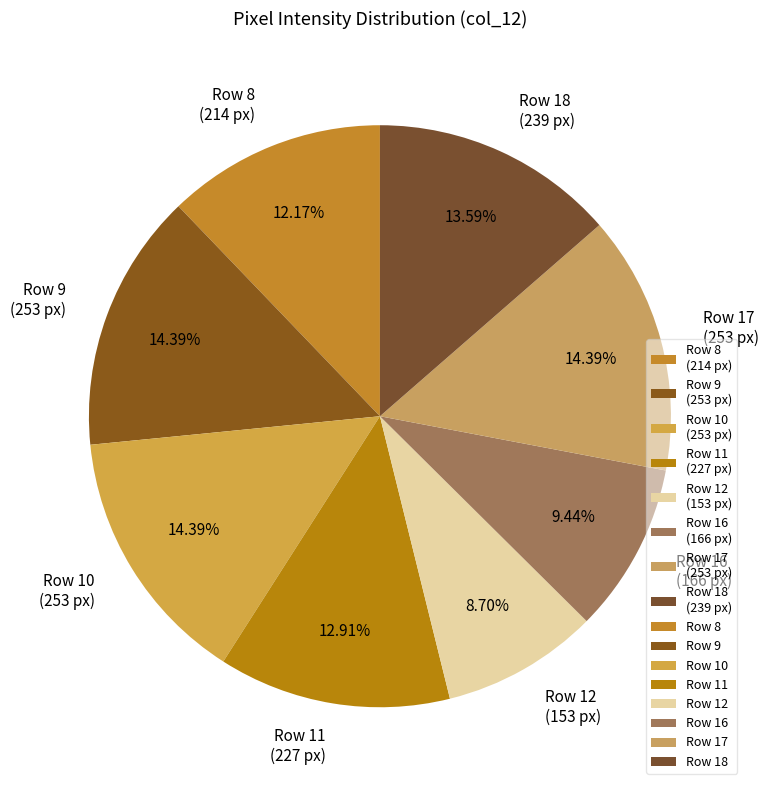

To the nearest percent, what is the difference between the largest and smallest slice percentages?

6%